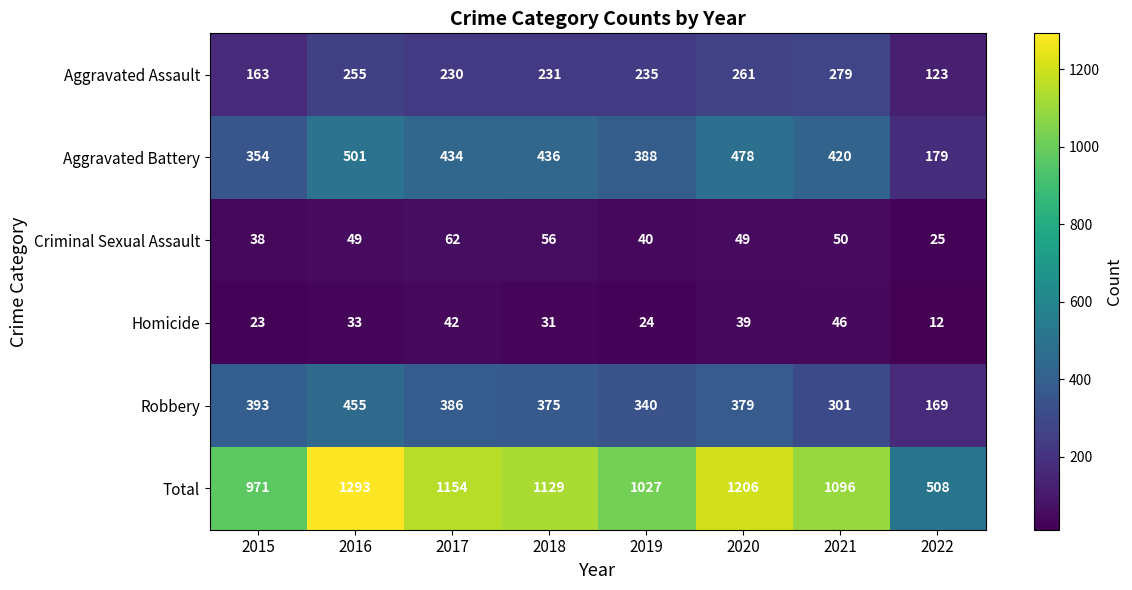

The value of Aggravated Battery at 2018 is 140. True or false?

False